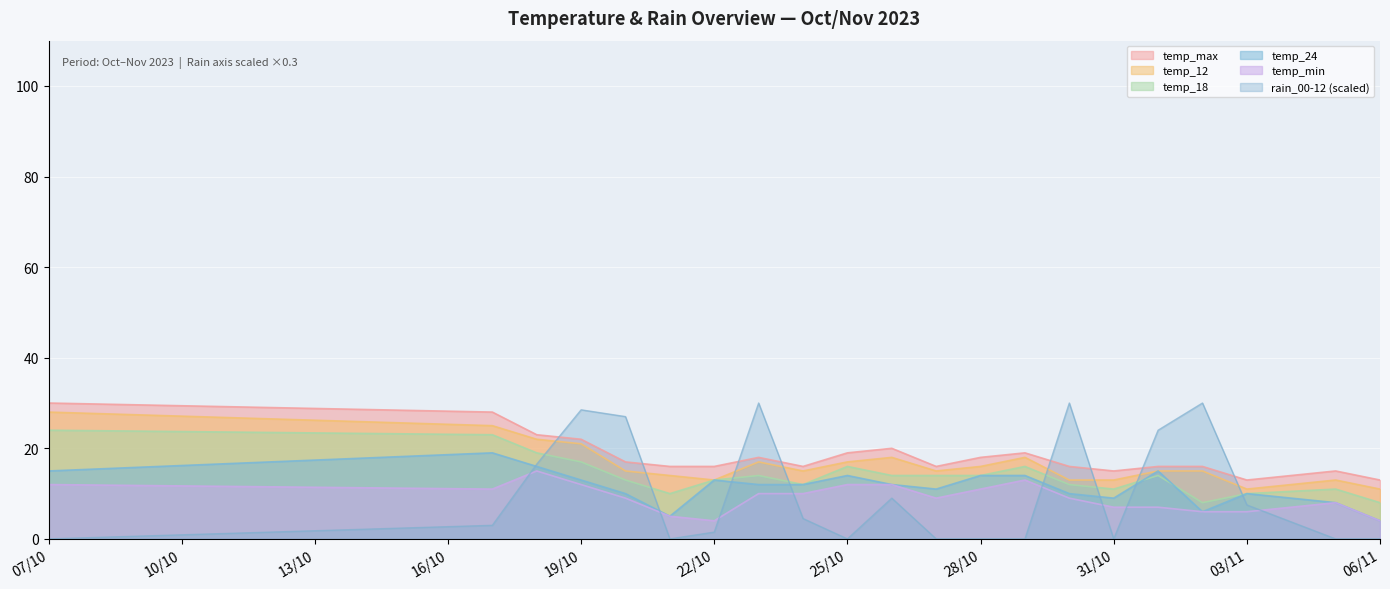

List the series in order of their peak value, highest first.

temp_max, rain_00-12, temp_12, temp_18, temp_24, temp_min